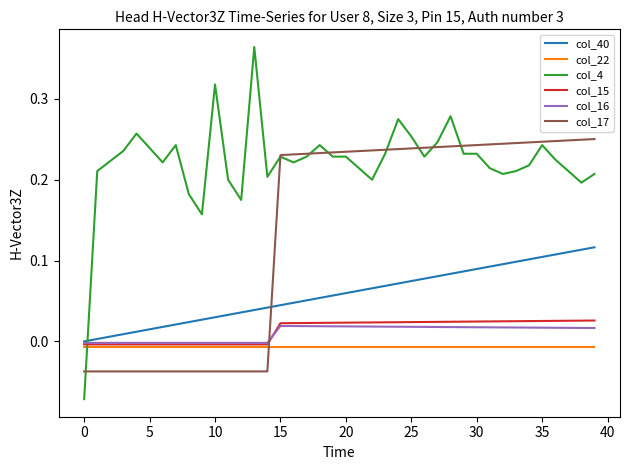

How many lines are shown in the chart?

6